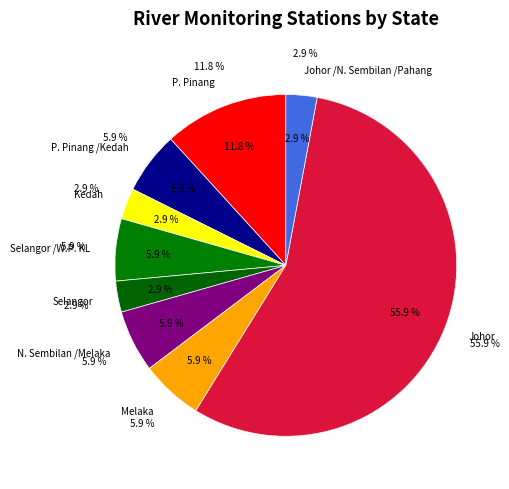

How many slices are in this pie chart?

9